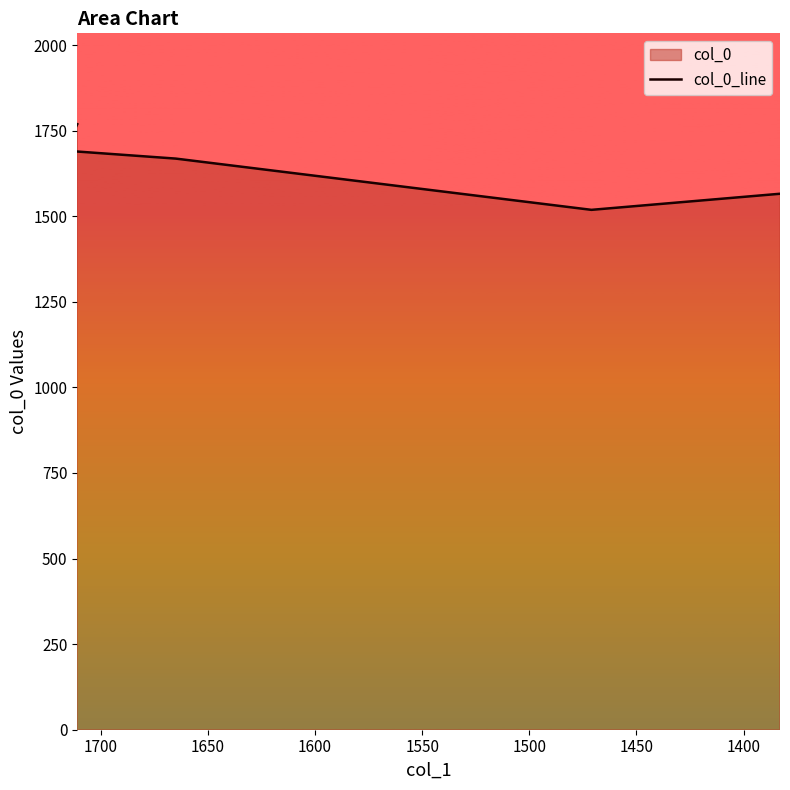

Reading left to right, transcribe all the data shown in this chart.

1769.0	1679.0	1610.7	1732.9	1665.3	1512.3	1727.0	1573.4	1704.7	1711.5	1668.4	1518.7	1565.7